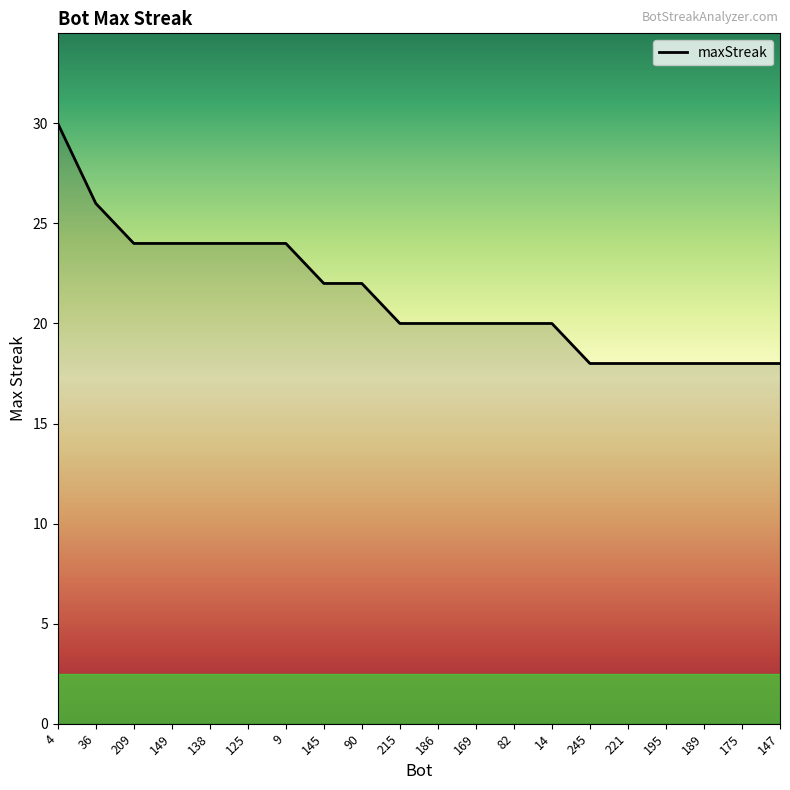

At which category does the chart reach its peak across all series?

4